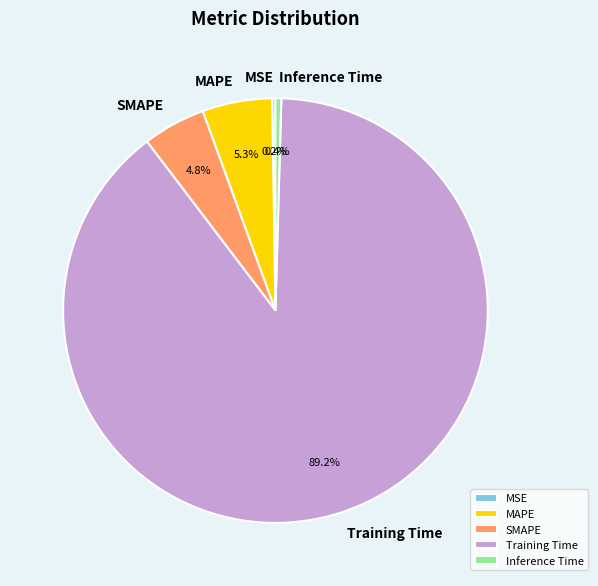

Is there any slice that represents more than half of the pie?

Yes